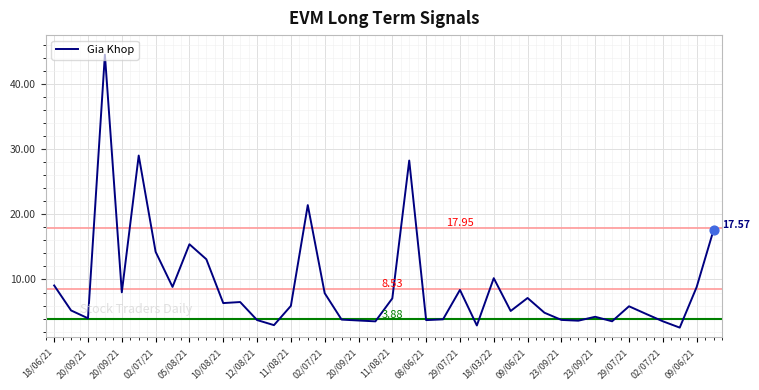

What is the difference between the maximum and minimum values?

41.8